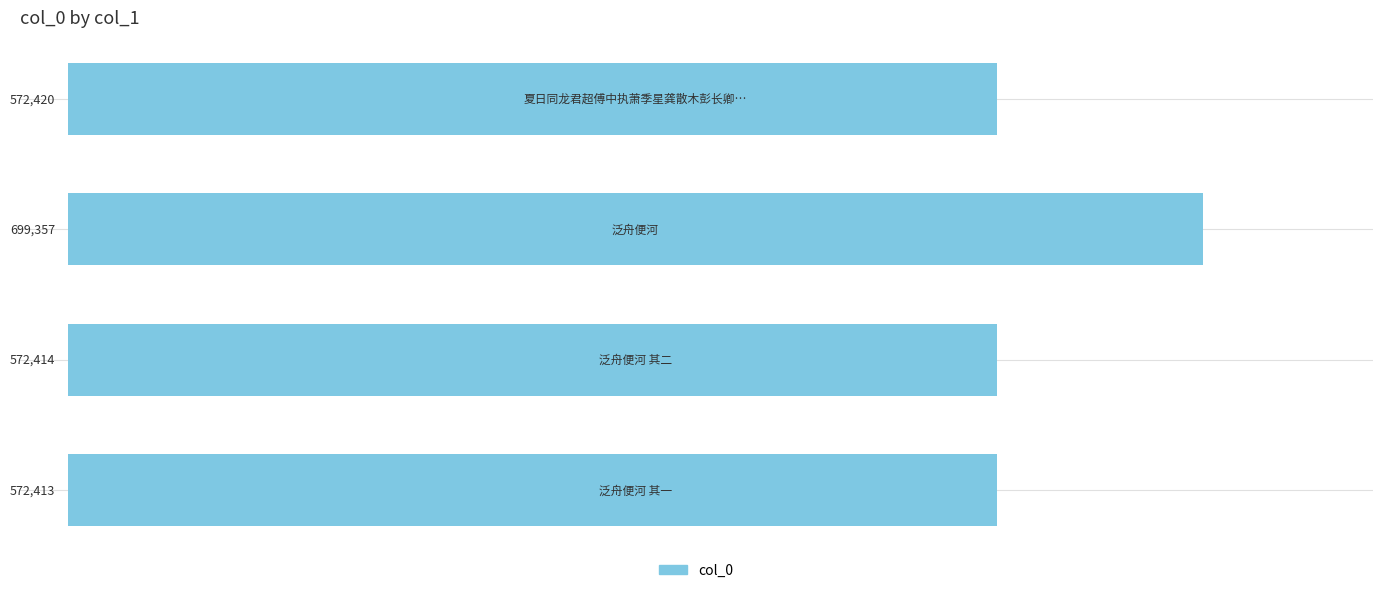

What is the maximum value shown in the chart?

699357